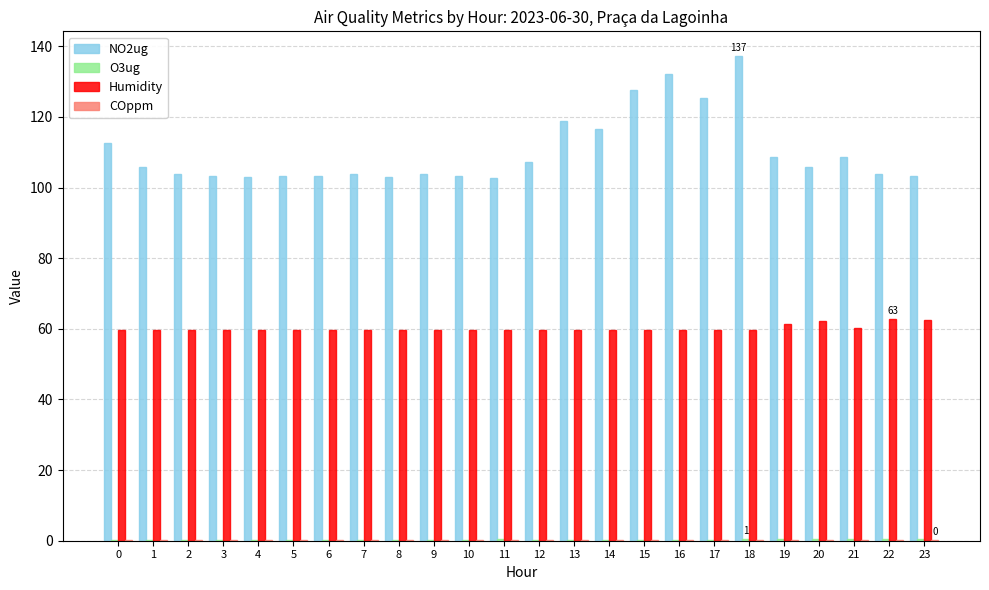

Between 6 and 12, which series saw the biggest shift?

NO2ug